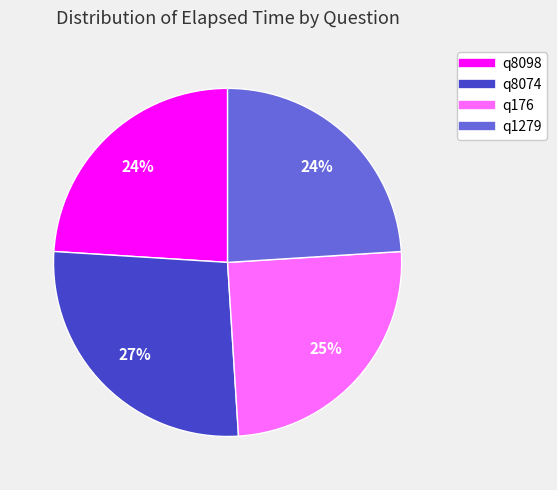

Which category has the biggest portion of the pie?

q8074